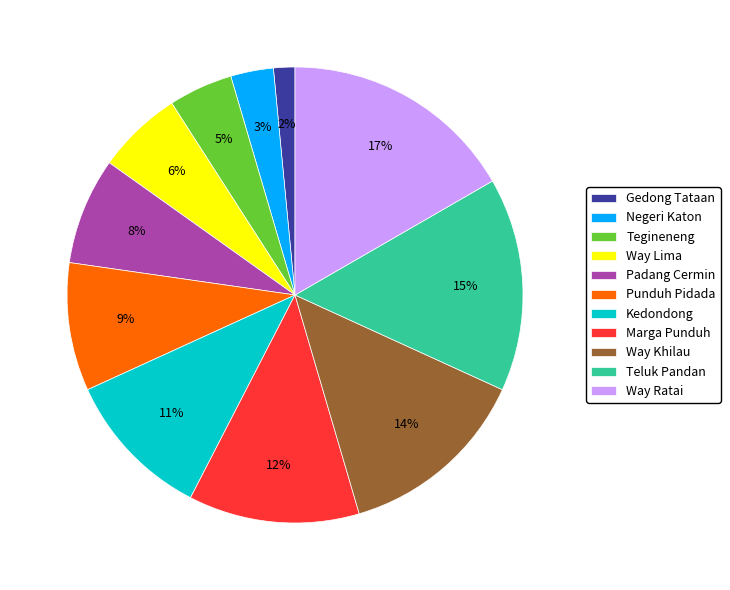

What is the largest slice in the pie chart?

Way Ratai